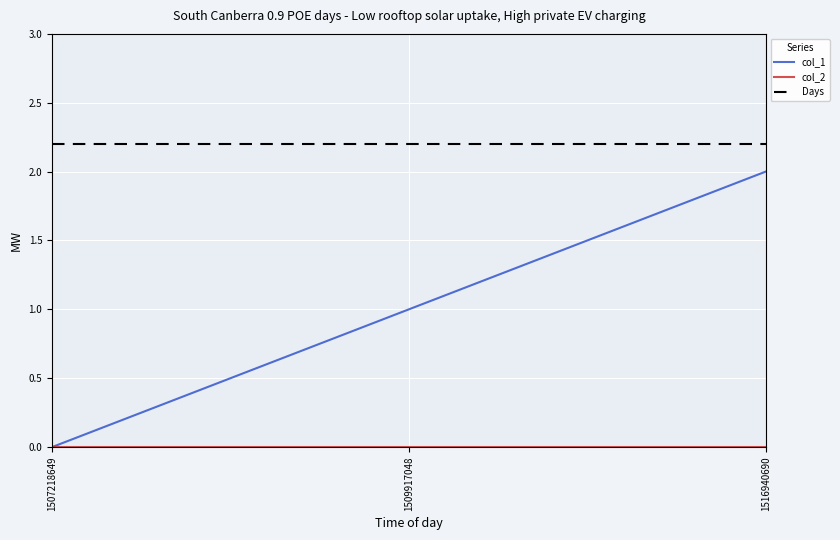

Is it true that the value at 1507218649 is 1?

False